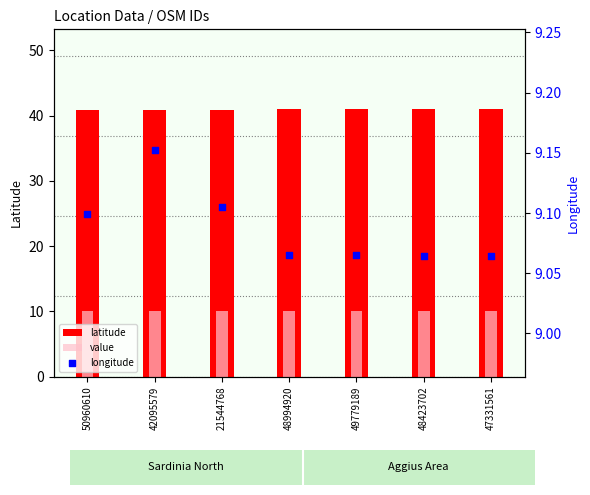

Which series has the largest total across all categories?

latitude